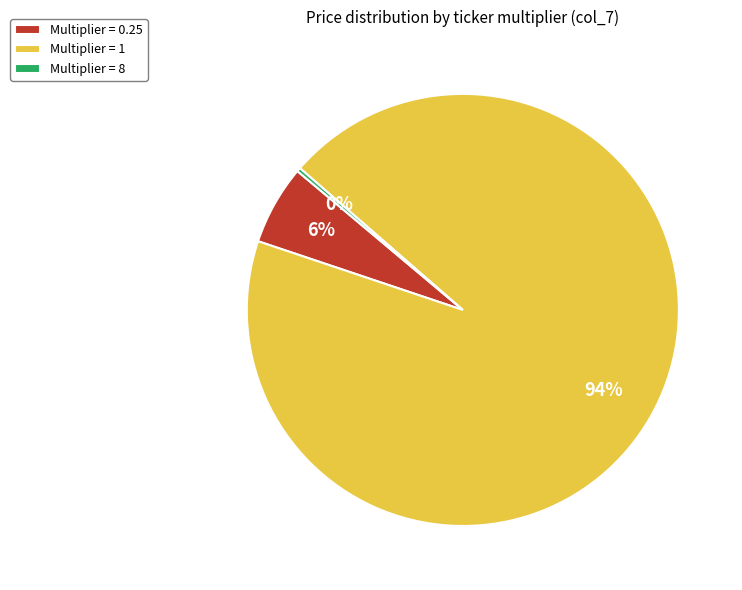

Do Multiplier = 0.25 and Multiplier = 8 together represent more than half of the pie?

No